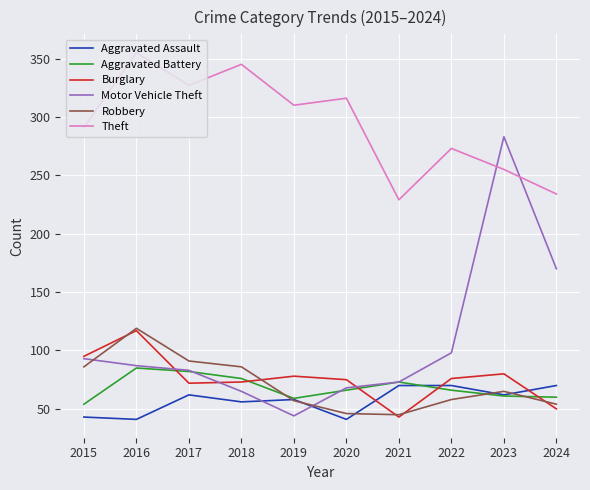

After their last crossing, which series has the higher values: Robbery or Motor Vehicle Theft?

Motor Vehicle Theft